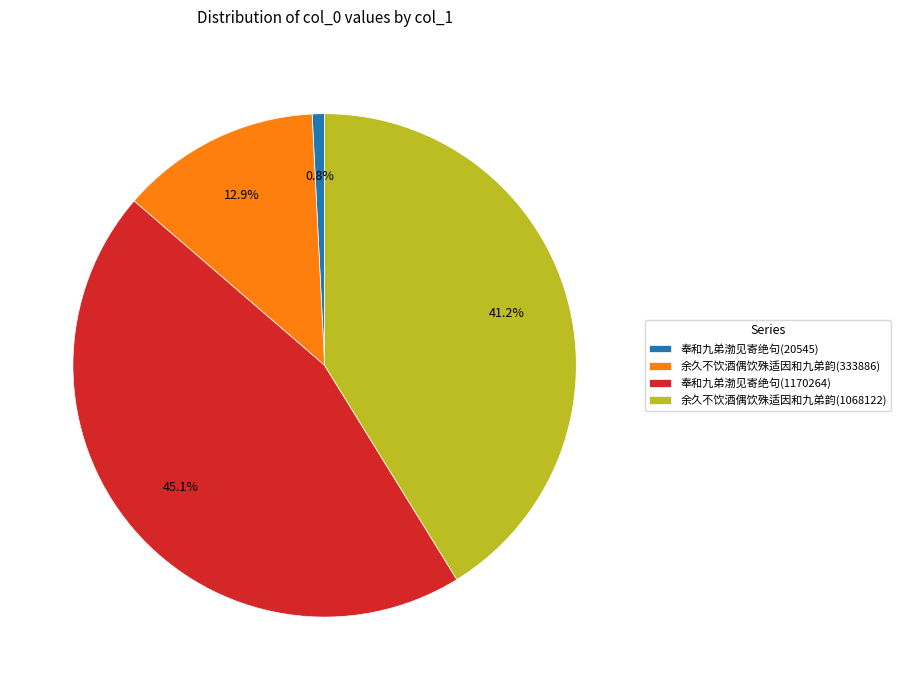

What is the largest slice in the pie chart?

奉和九弟渤见寄绝句(1170264)